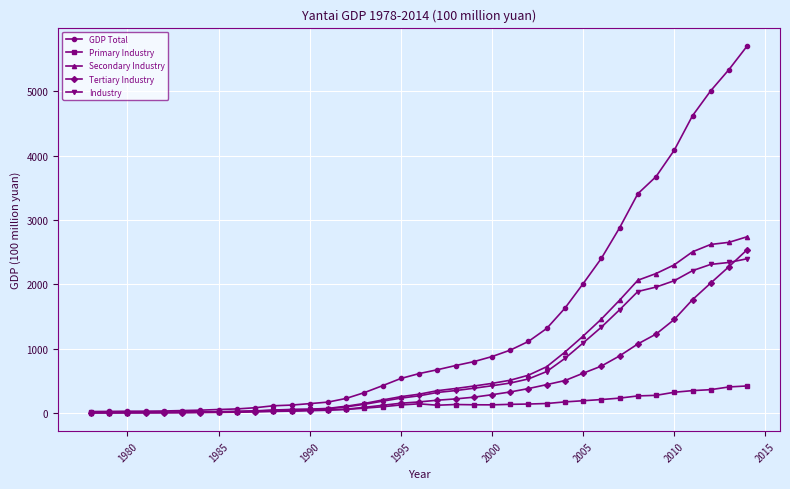

Which series has the largest total across all categories?

GDP Total